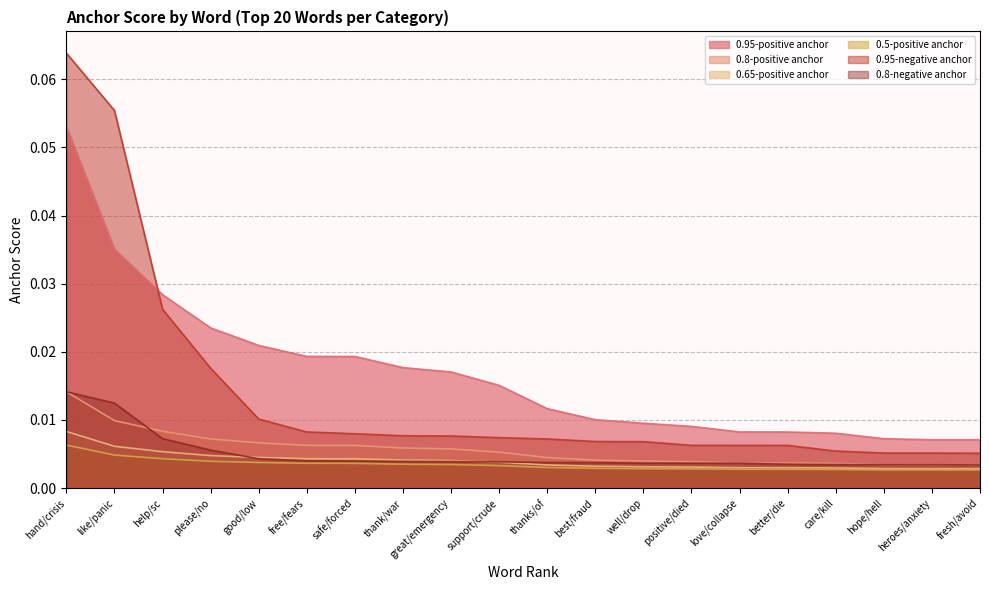

True or false: 0.5-positive anchor and 0.8-negative anchor cross at least once.

False